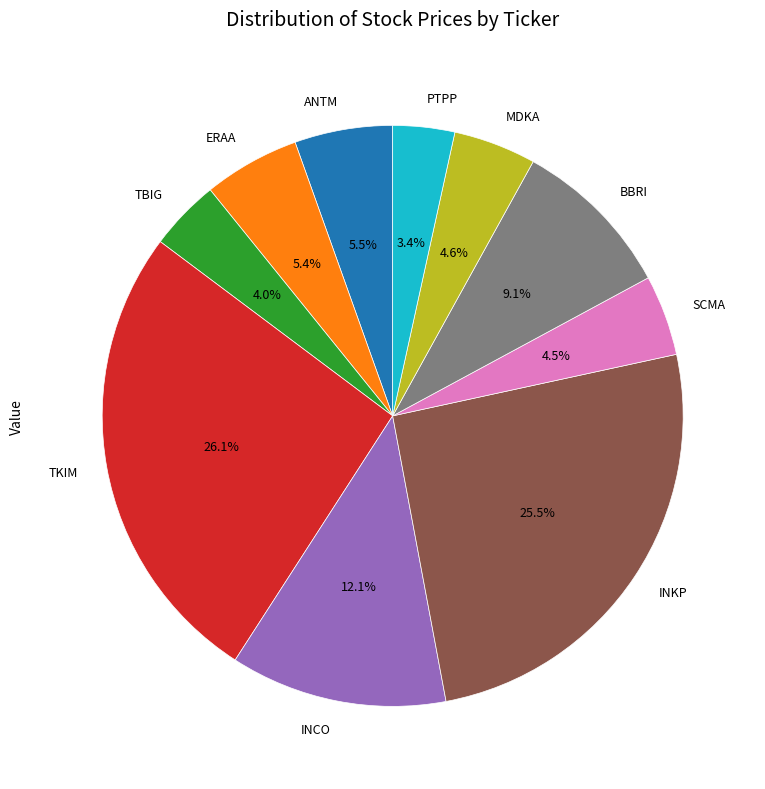

Between BBRI and TBIG, which is larger?

BBRI